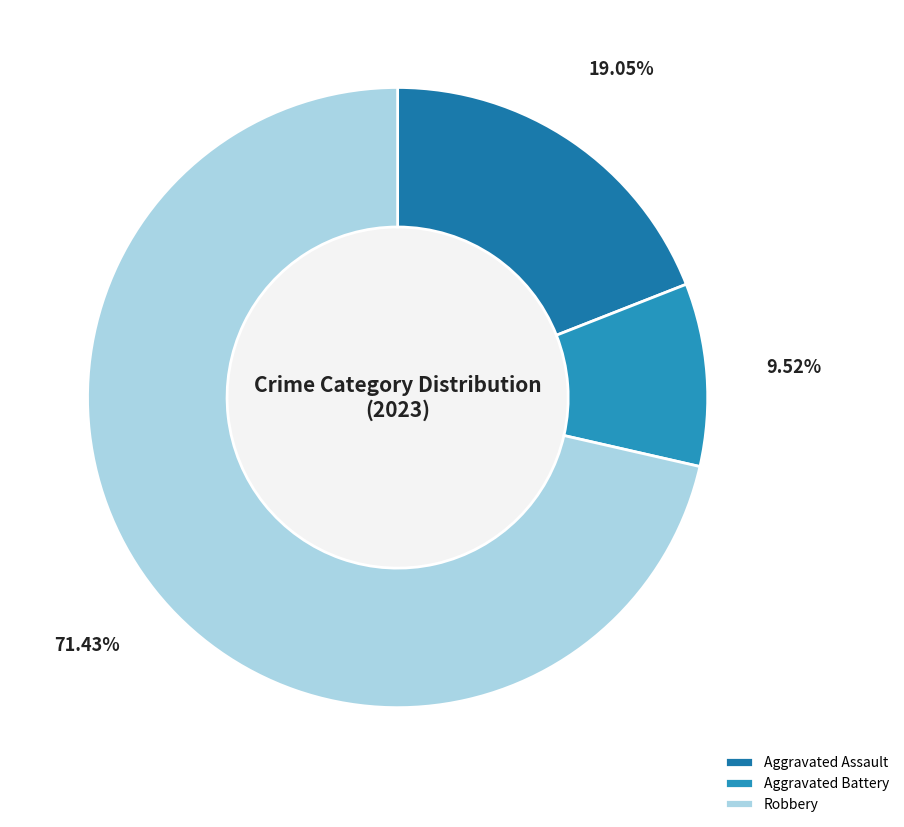

Is it true that Aggravated Assault is 19% of the pie?

True